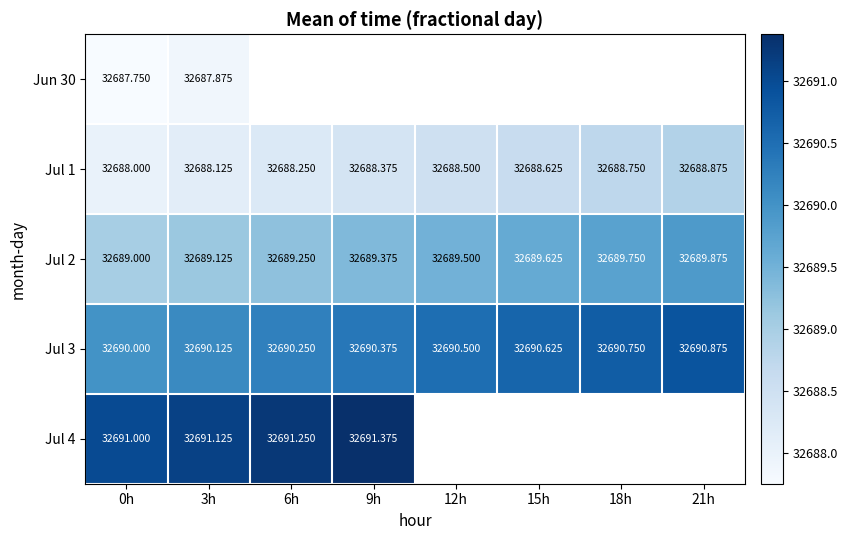

Is the value of Jul 3 at 12h greater than the value of Jul 2 at 6h?

Yes